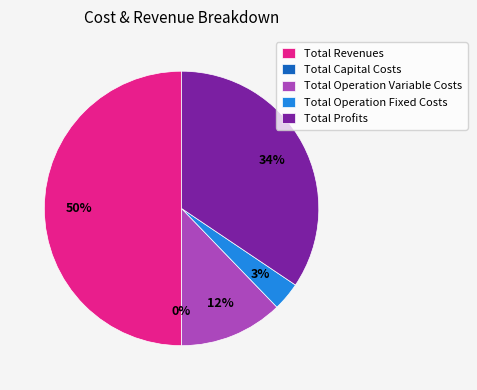

The Total Profits slice represents 49% of the pie. True or false?

False